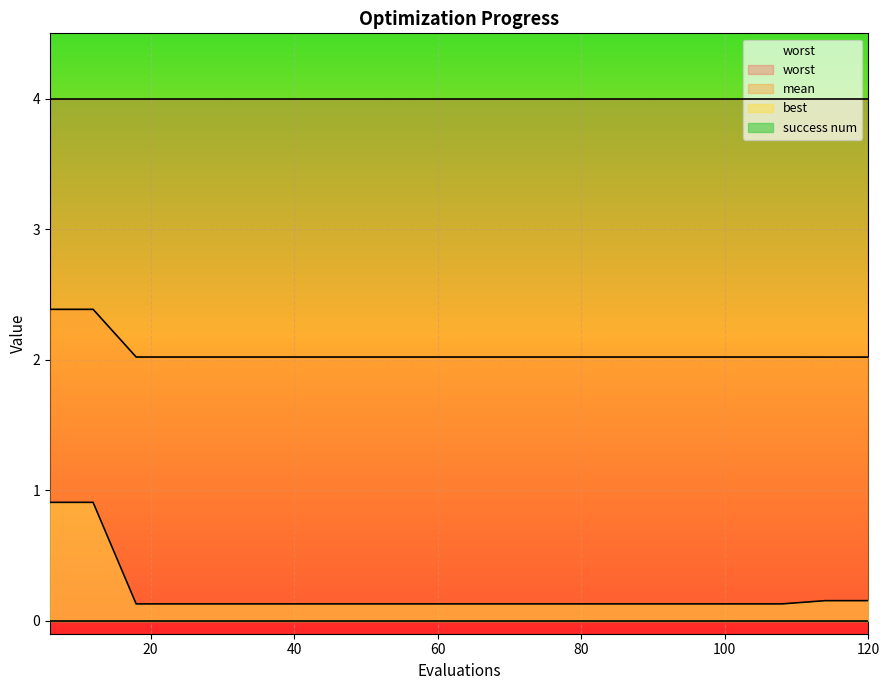

How many data points does each series have?

20